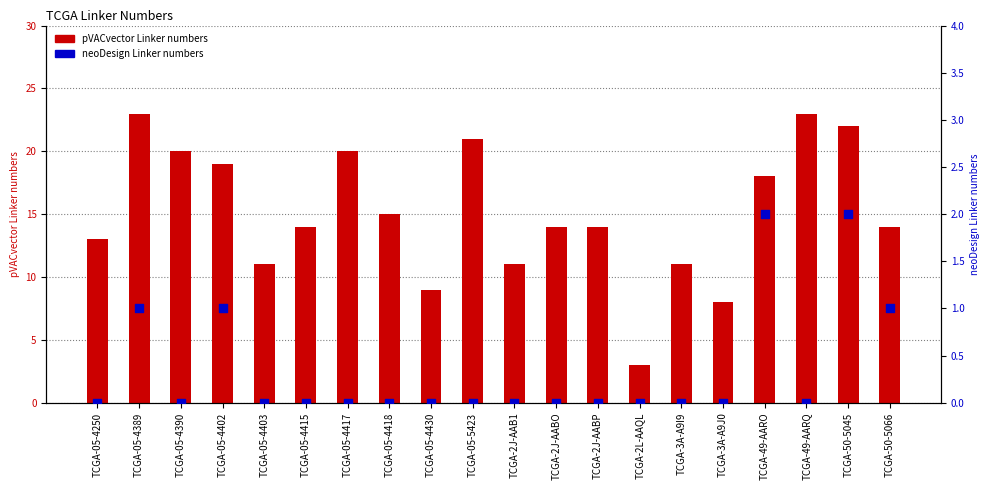

At how many categories does at least one series exceed 9?

17